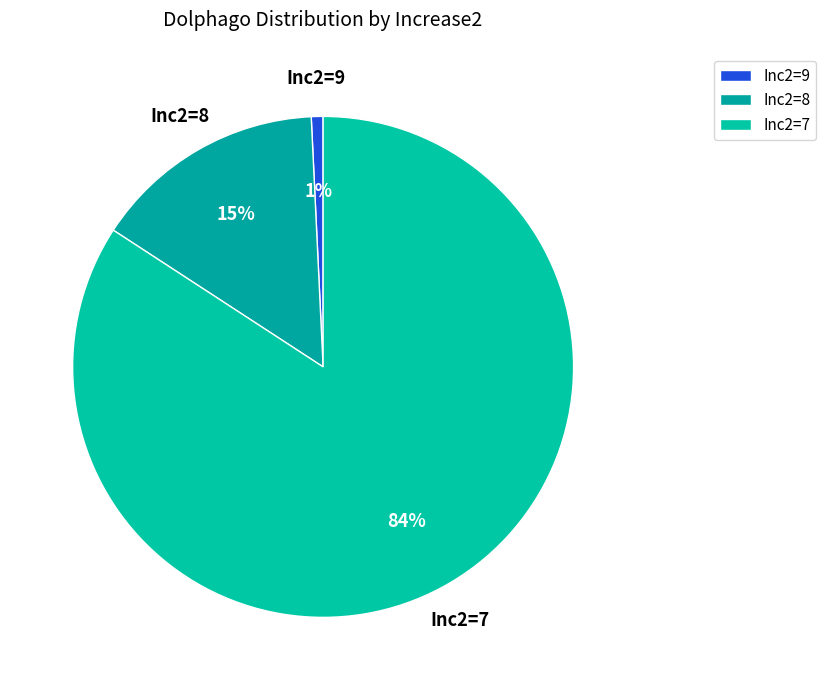

How many slices are in this pie chart?

3